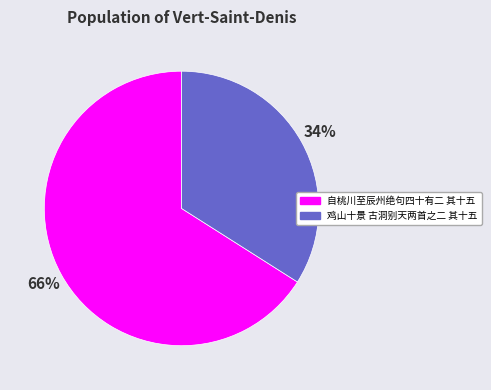

Count the number of slices in the pie.

2